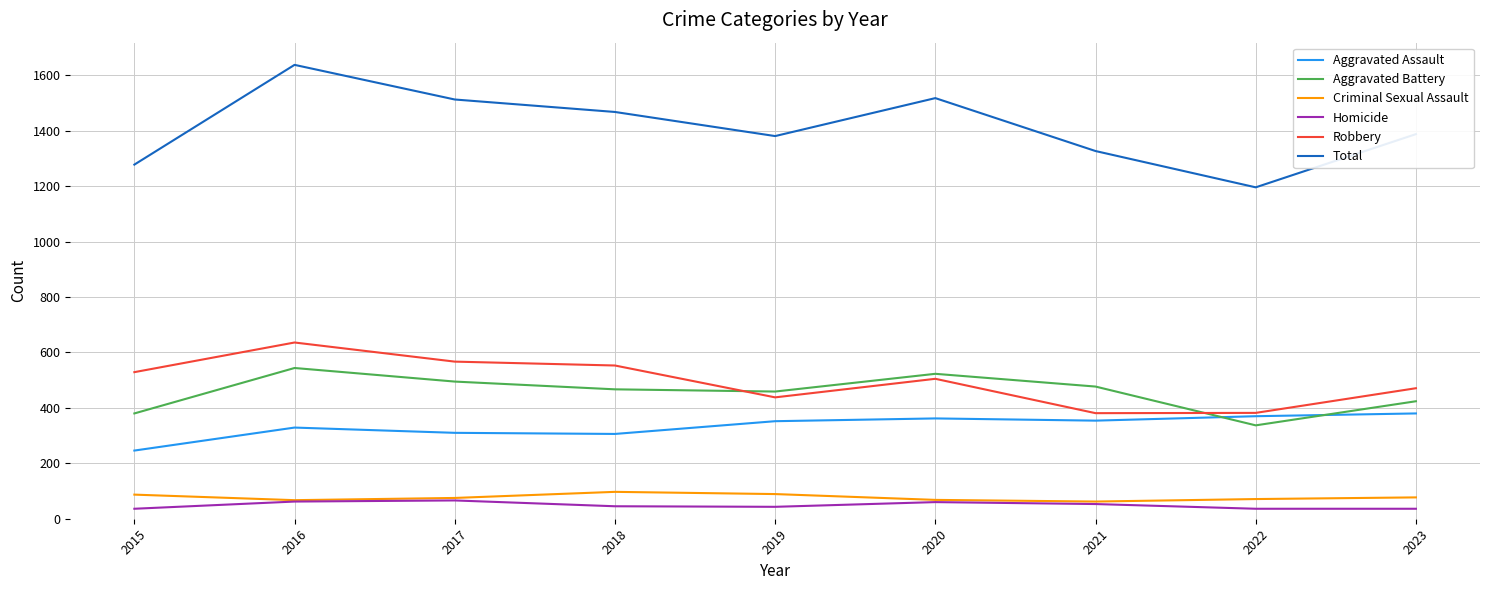

List the series in order of their peak value, lowest first.

Homicide, Criminal Sexual Assault, Aggravated Assault, Aggravated Battery, Robbery, Total